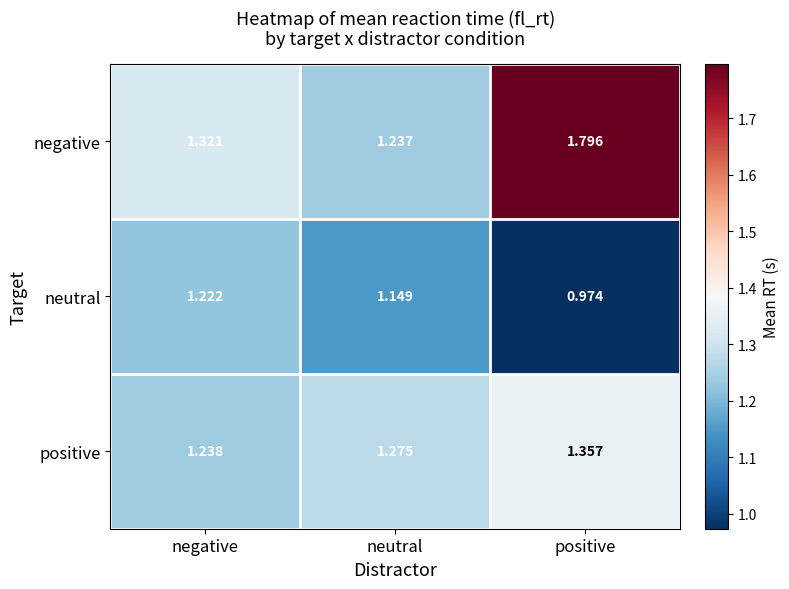

Rank the series by their average value, from highest to lowest.

negative, positive, neutral